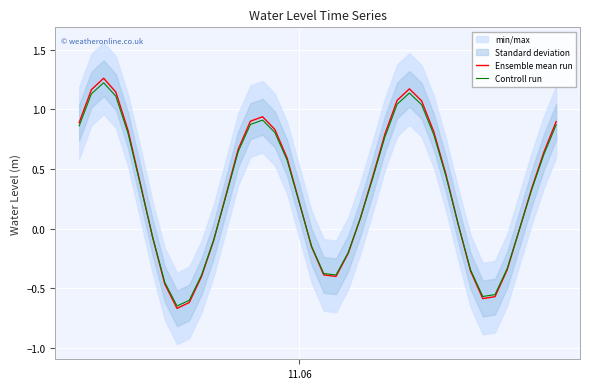

Is the value of Controll run at 27 greater than the value of Ensemble mean run at 31?

Yes